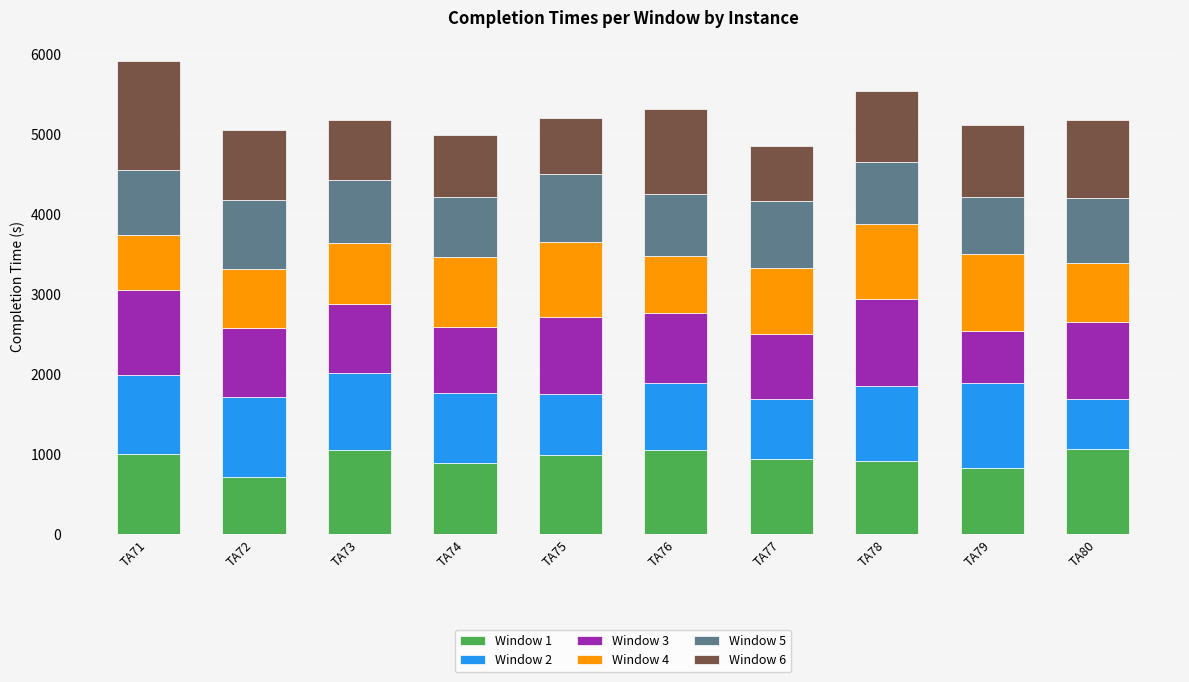

What is the total value across all series at TA80?

5179